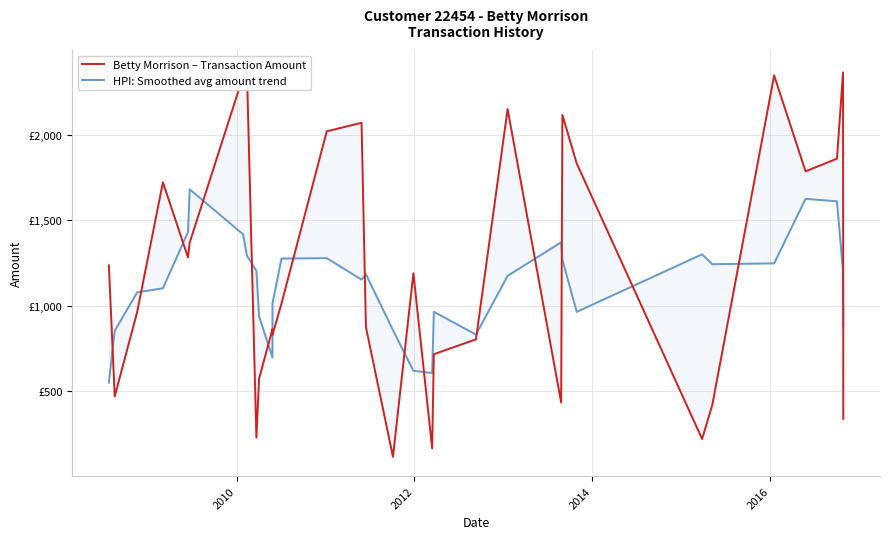

How many data points in HPI: Smoothed avg amount trend are above 1182?

16